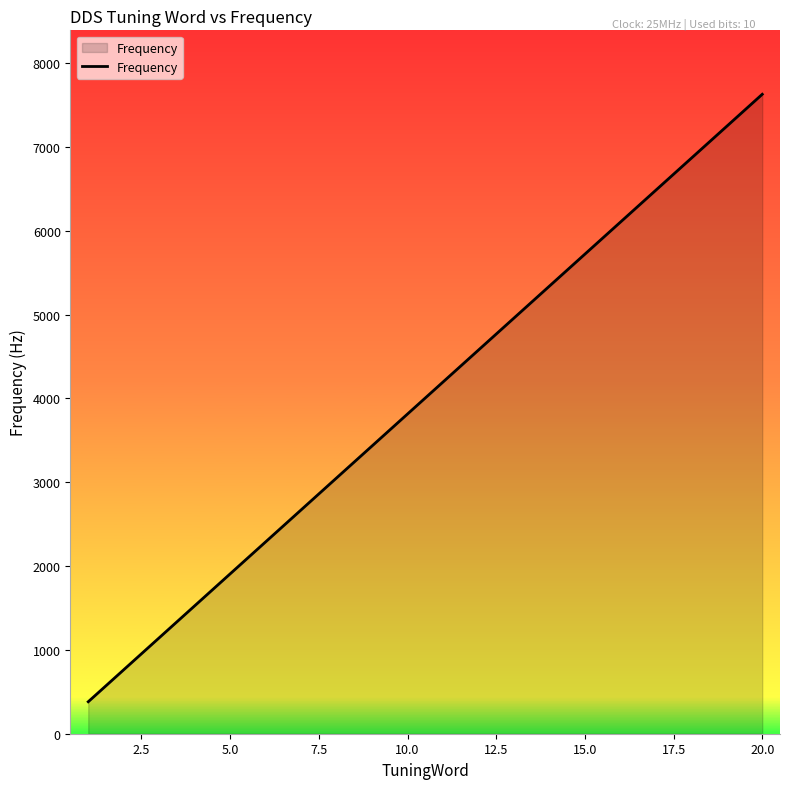

How many values are below 4196?

10